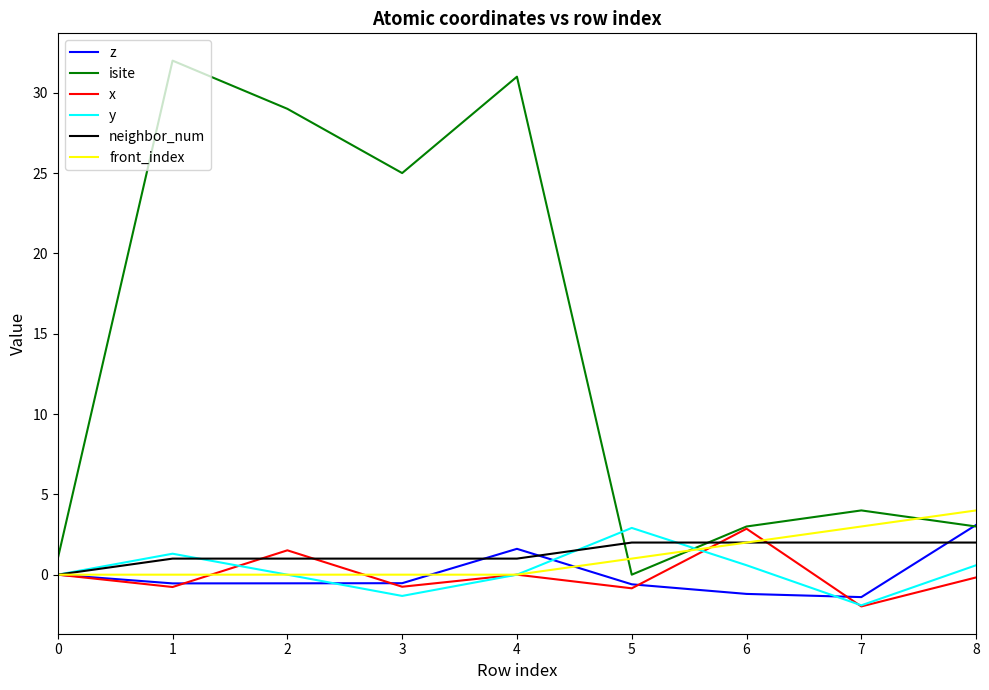

What is the approximate value of isite at 2?

29.0